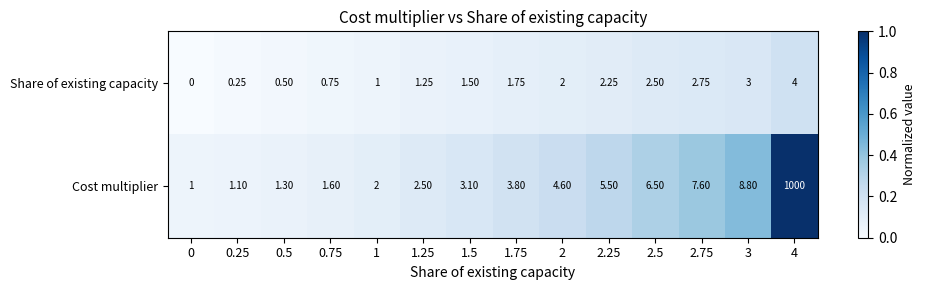

Between 1.25 and 2.5, which series saw the biggest shift?

Cost multiplier